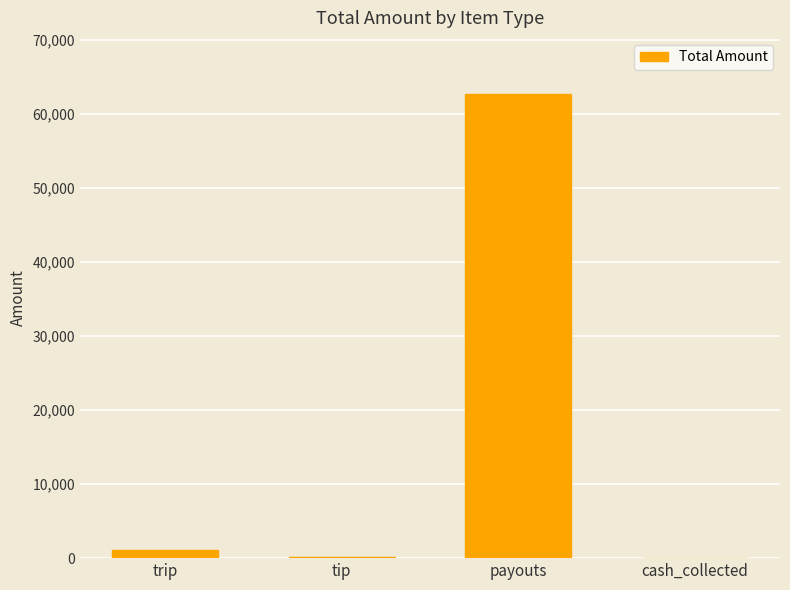

What is the sum of the values at payouts and cash_collected?

62800.0